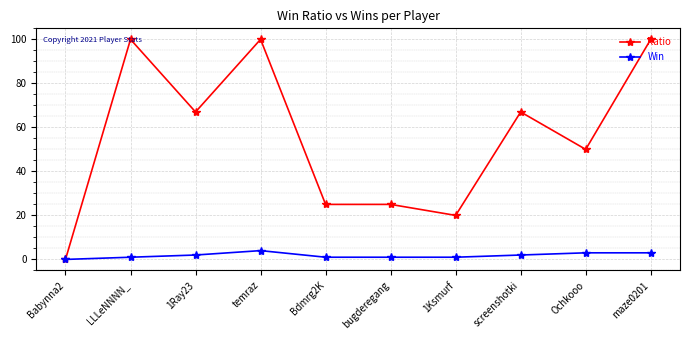

How many values in the Win series are below 2?

5